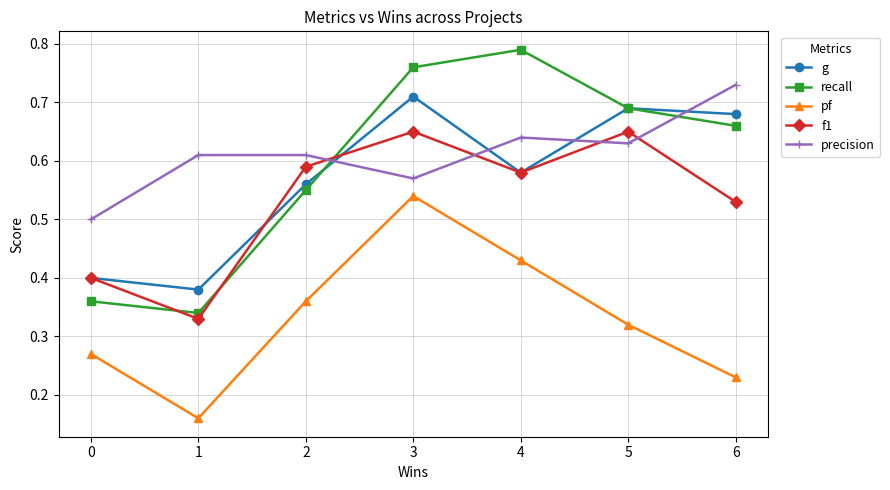

Where is the first local minimum for precision?

3